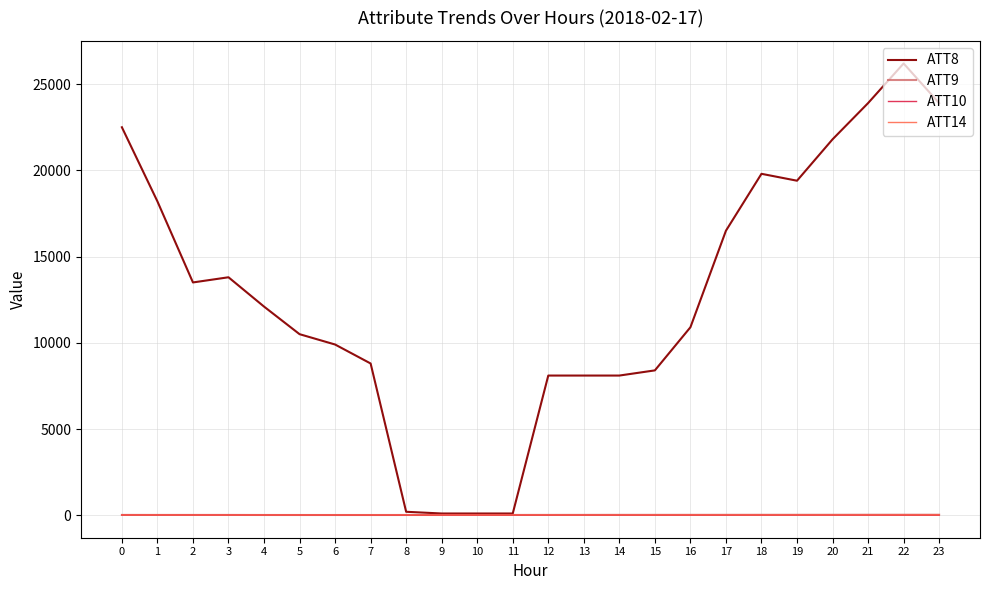

How many series are shown in this chart?

4